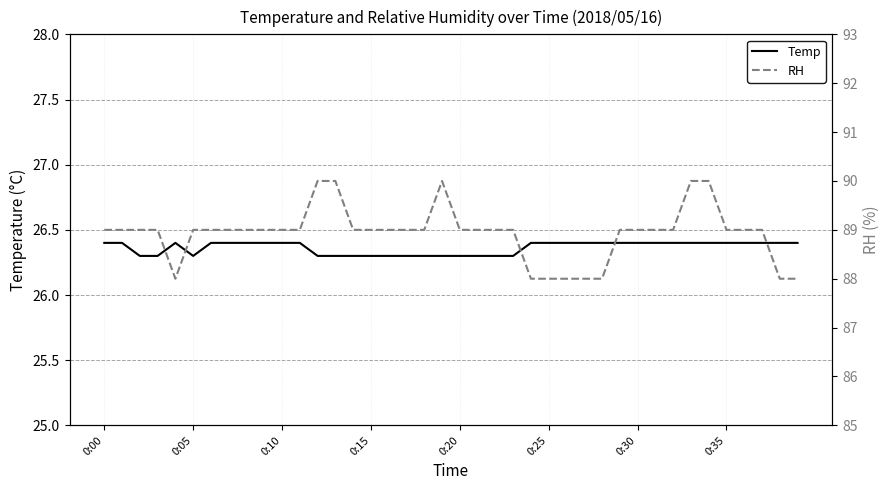

What is the difference between the second highest and second lowest values in the RH series?

2.0